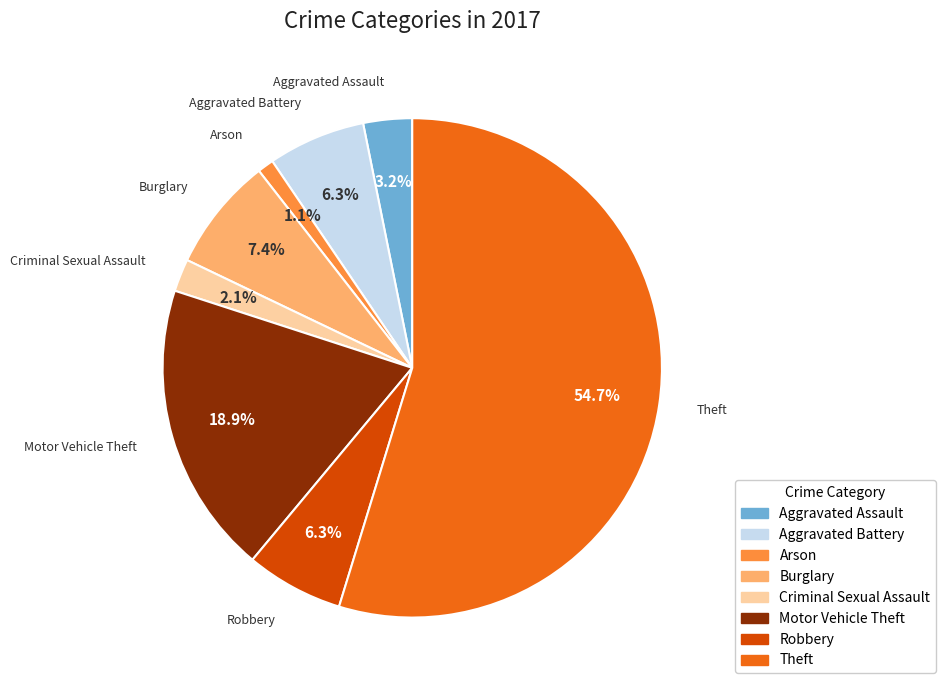

Is it true that Criminal Sexual Assault is 2% of the pie?

True